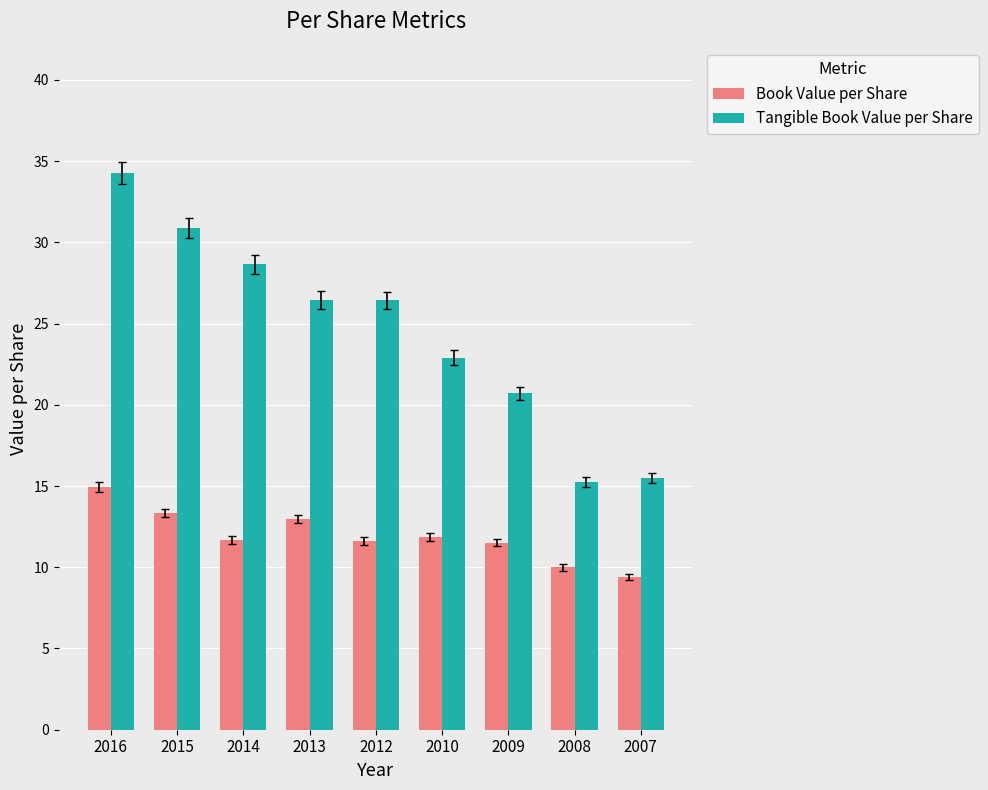

List the series in order of their peak value, highest first.

Tangible Book Value per Share, Book Value per Share